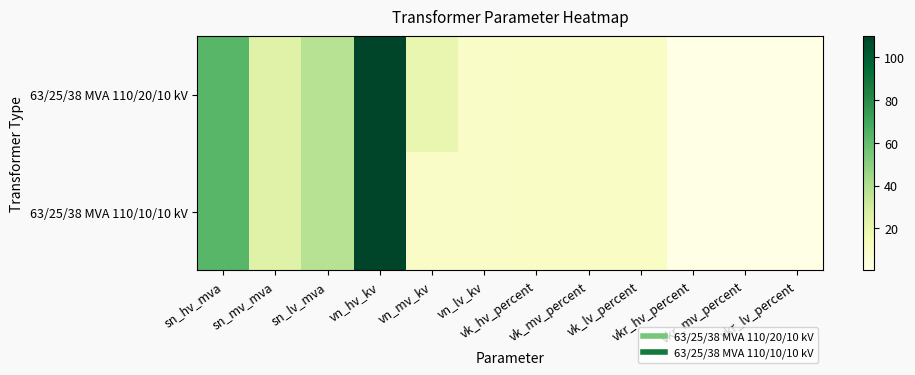

At sn_mv_mva, list the series in order from largest to smallest.

63/25/38 MVA 110/20/10 kV, 63/25/38 MVA 110/10/10 kV